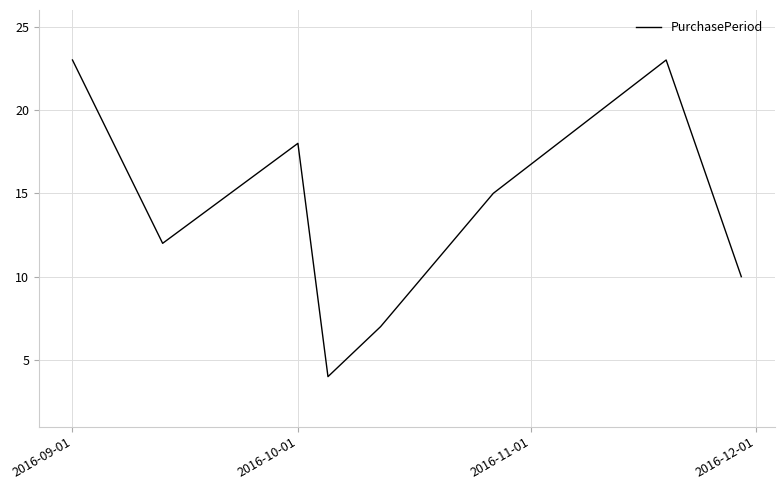

What is the greatest value displayed?

23